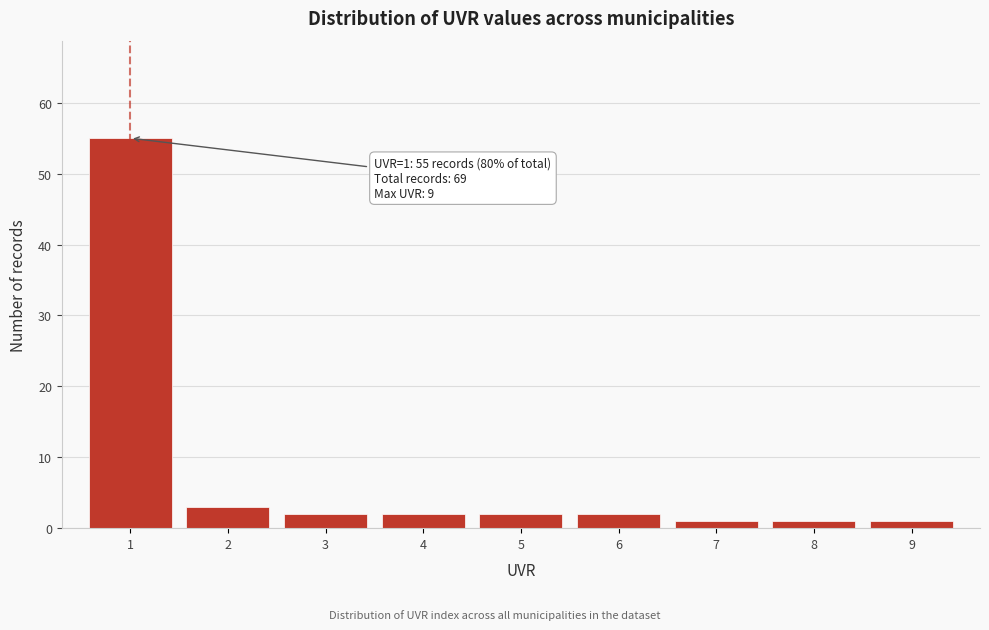

Reading left to right, extract all data points from this chart.

1=55	2=3	3=2	4=2	5=2	6=2	7=1	8=1	9=1